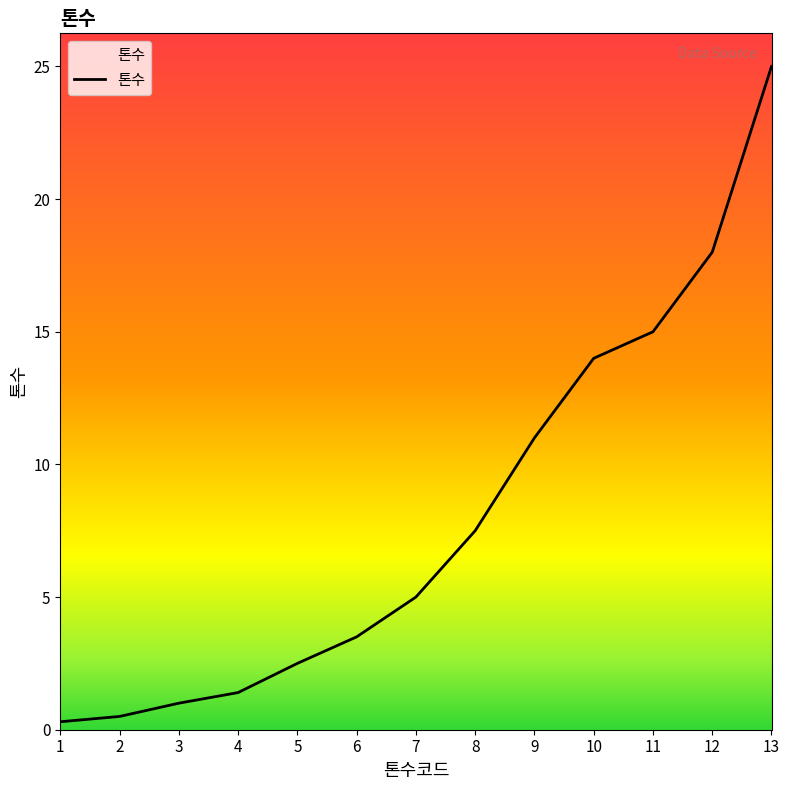

Is this an area chart (filled region under the line)?

No